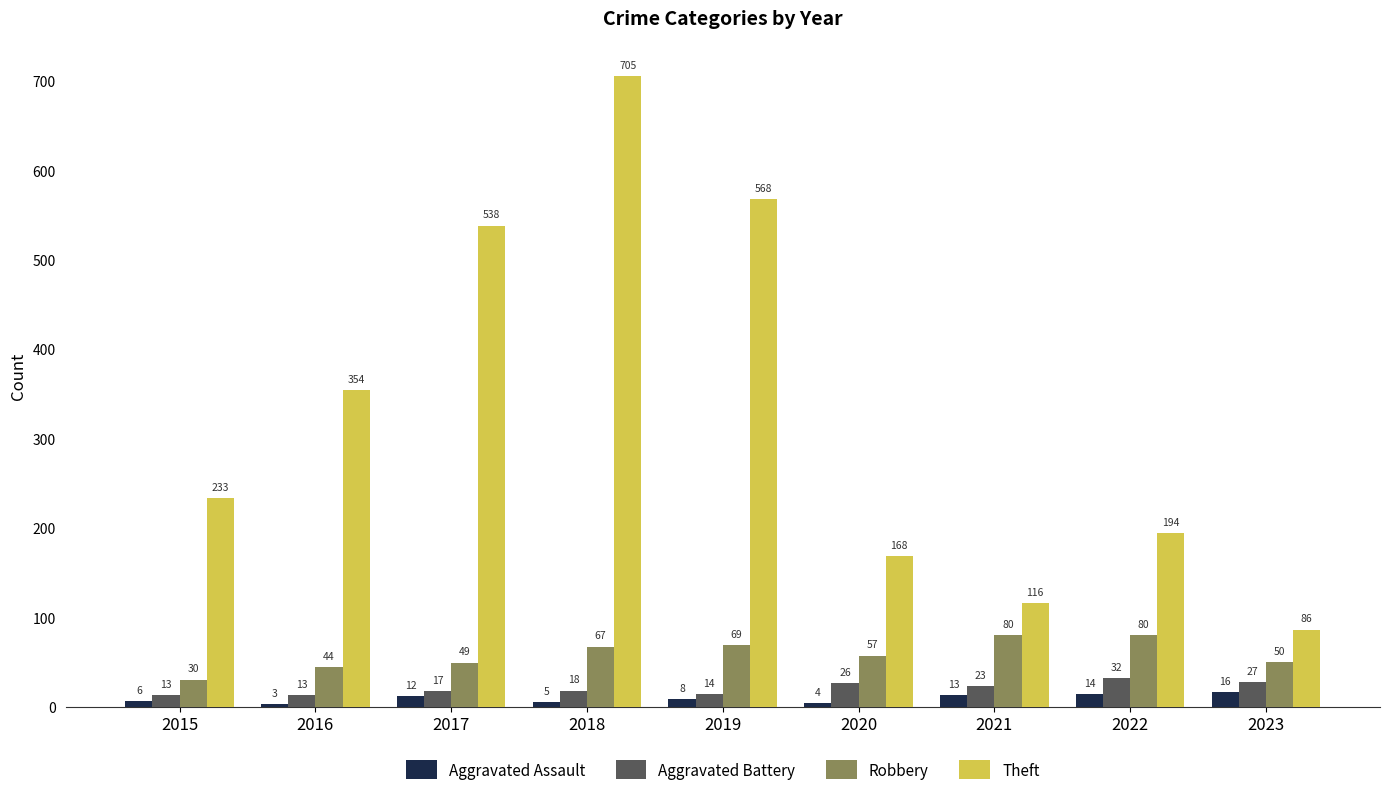

What is the difference between the second highest and minimum values in the Theft series?

482